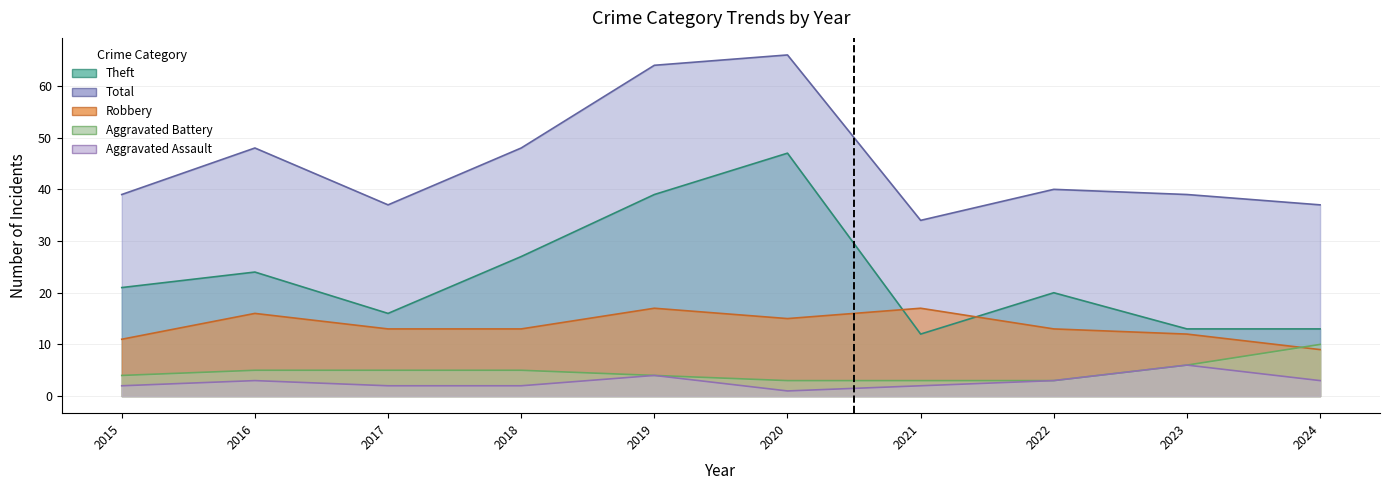

At which label does Aggravated Battery reach its peak?

2024